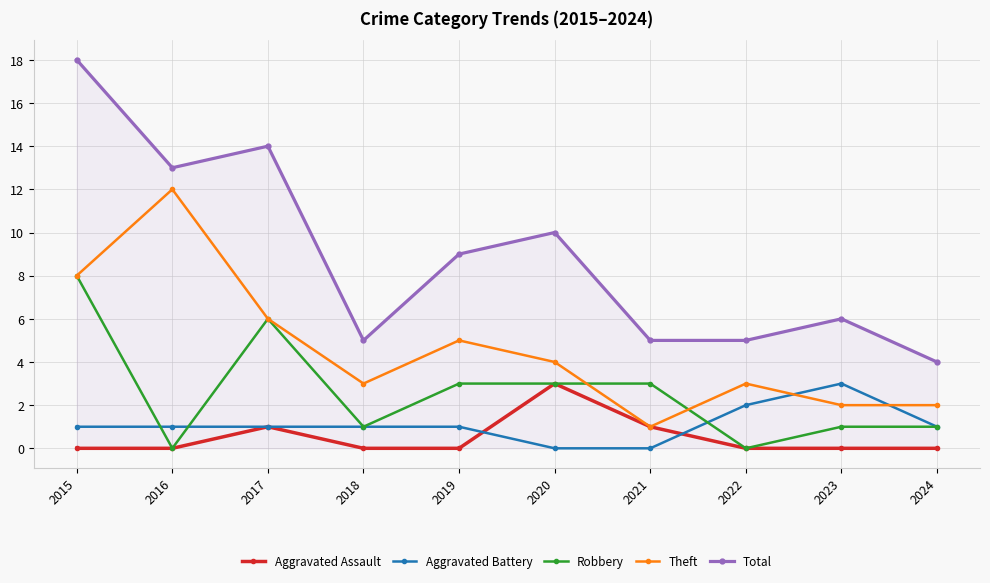

Which series changed the most between 2016 and 2024?

Theft